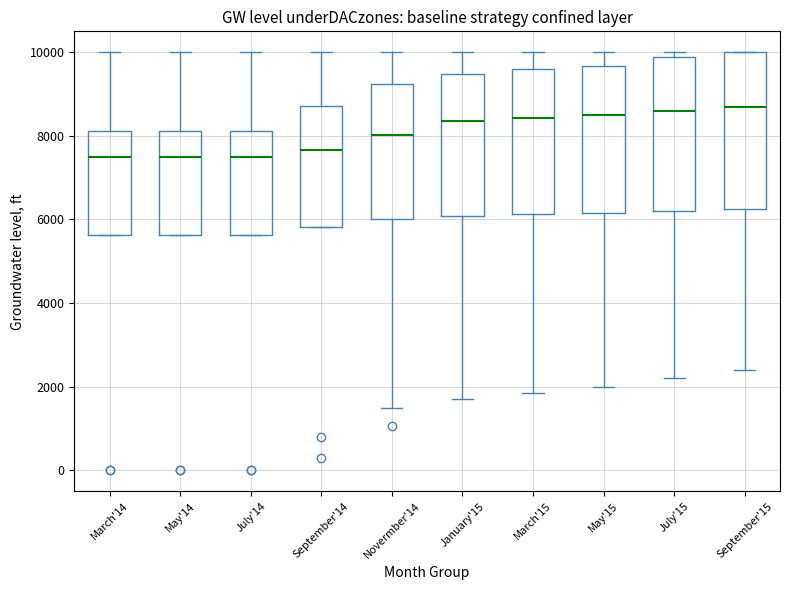

Reading left to right, transcribe this box plot: for each box, give where its median line is, the range the box spans, and where its two whiskers end, as read against the y-axis. The values are not printed on the chart, so give them approximately, as read against the axis.

March'14: median 7600, box 5600 to 8200, whiskers 5600 to 10000
May'14: median 7600, box 5600 to 8200, whiskers 5600 to 10000
July'14: median 7600, box 5600 to 8200, whiskers 5600 to 10000
September'14: median 7600, box 5800 to 8800, whiskers 5800 to 10000
Novermber'14: median 8000, box 6000 to 9200, whiskers 1600 to 10000
January'15: median 8400, box 6000 to 9400, whiskers 1800 to 10000
March'15: median 8400, box 6200 to 9600, whiskers 1800 to 10000
May'15: median 8600, box 6200 to 9600, whiskers 2000 to 10000
July'15: median 8600, box 6200 to 9800, whiskers 2200 to 10000
September'15: median 8800, box 6200 to 10000, whiskers 2400 to 10000